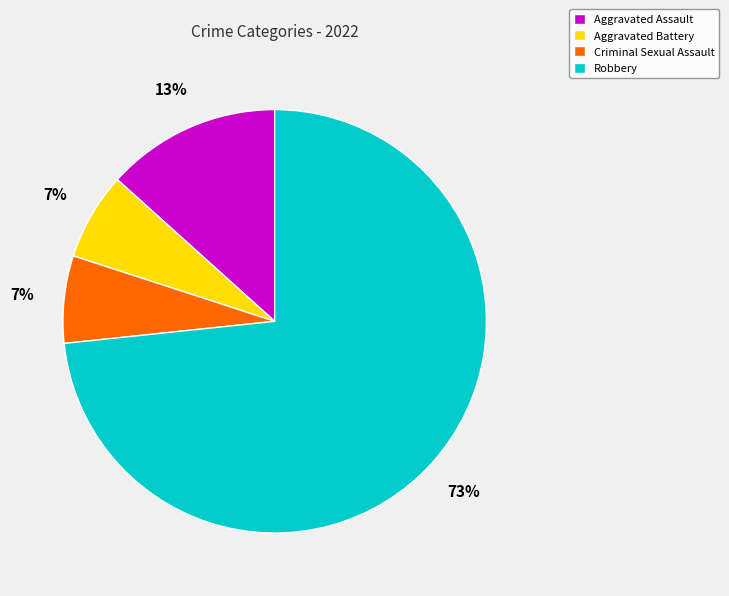

The Aggravated Battery slice represents 1% of the pie. True or false?

False